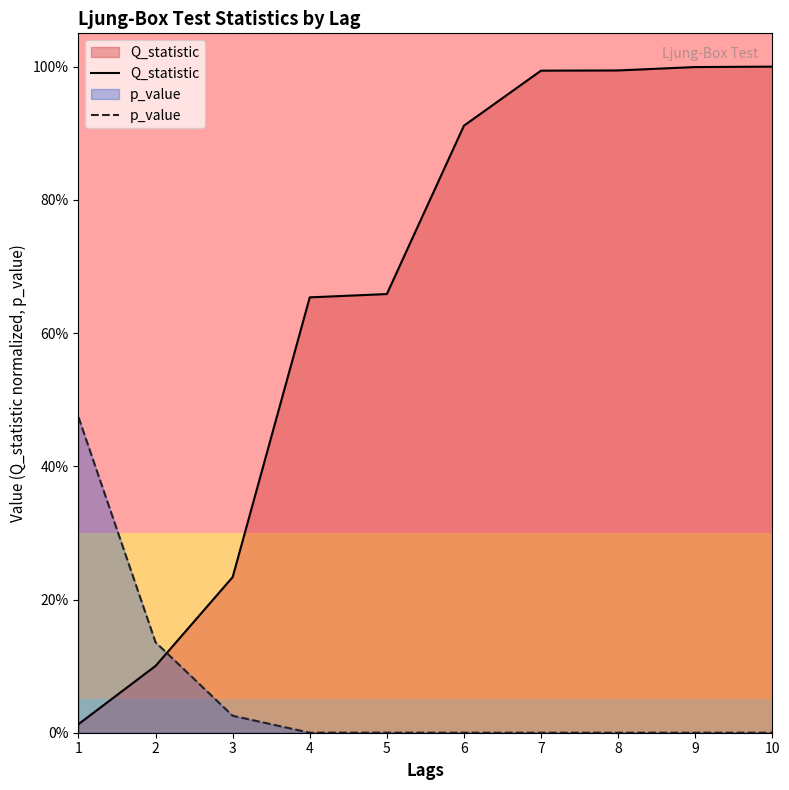

The Q_statistic series shows 0.2 at 3. True or false?

True